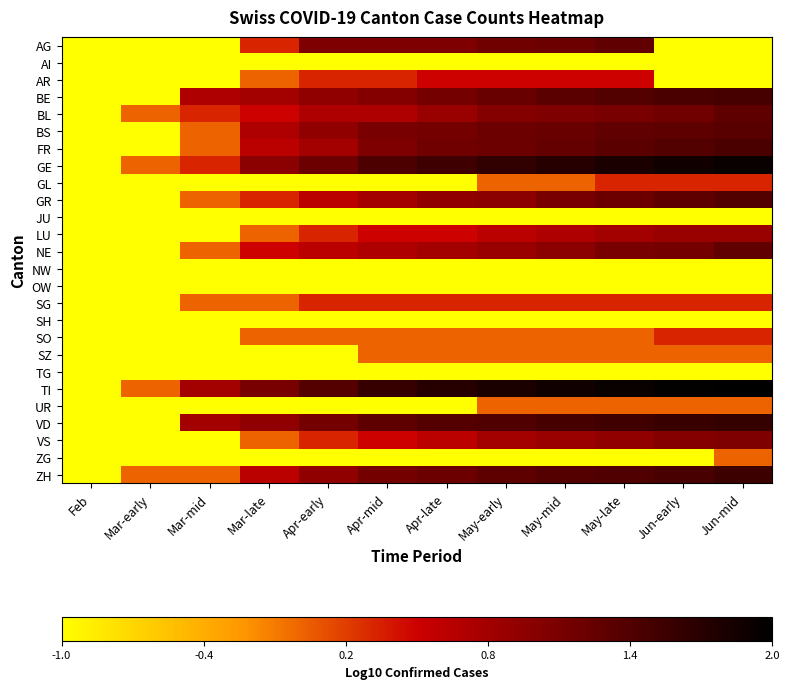

List the series in order of their peak value, lowest first.

AI, JU, NW, OW, SH, TG, SZ, UR, ZG, GL, SG, SO, AR, LU, VS, AG, NE, BL, BS, GR, FR, BE, ZH, VD, GE, TI